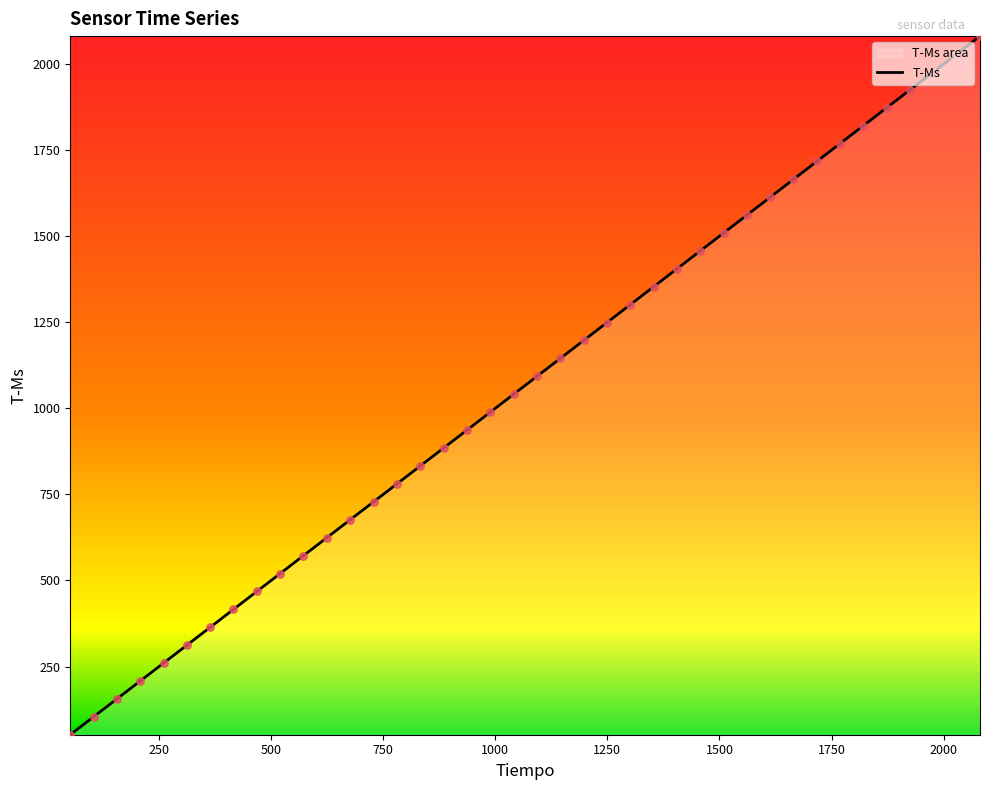

What is the maximum value shown in the chart?

2081.0